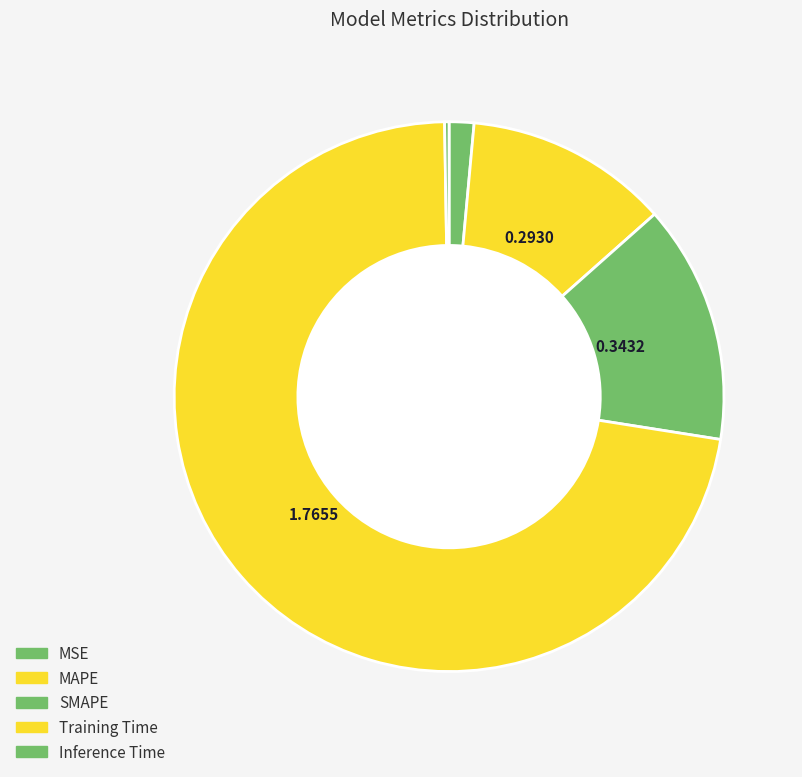

Is it true that Inference Time is 0% of the pie?

True